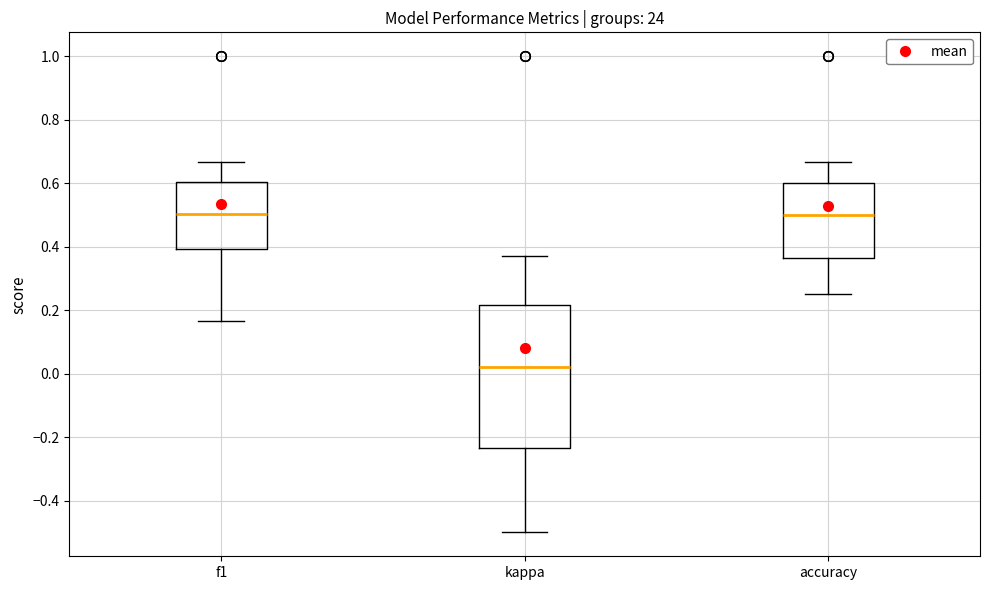

Reading left to right, read every box against the y-axis: the position of its median line, the range the box covers, and the ends of its whiskers. The values are not printed on the chart, so give them approximately, as read against the axis.

f1: median 0.50, box 0.40 to 0.60, whiskers 0.16 to 0.66
kappa: median 0.02, box -0.24 to 0.22, whiskers -0.50 to 0.38
accuracy: median 0.50, box 0.36 to 0.60, whiskers 0.26 to 0.66